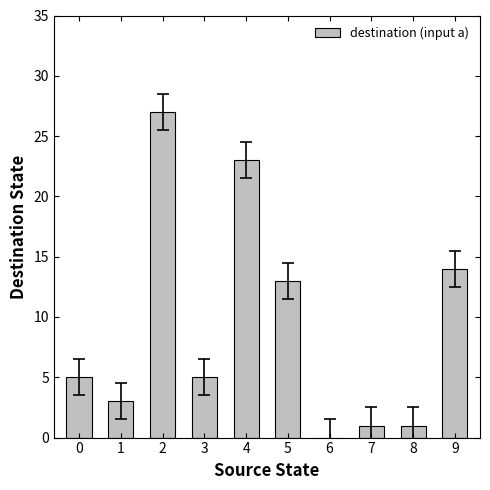

Approximately how many times larger is the value at 2 compared to 0?

5.4